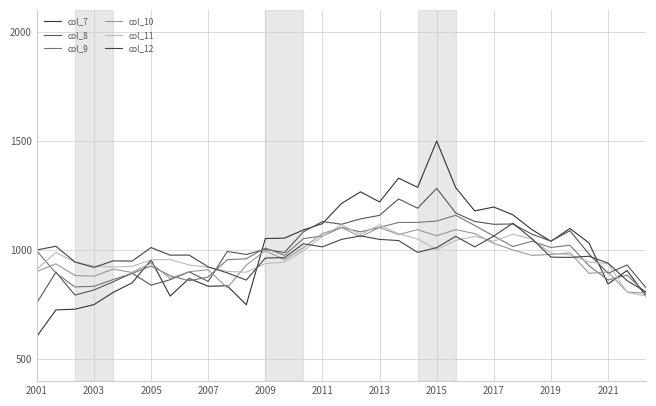

What is the difference between the maximum and minimum values in the col_8 series?

524.4